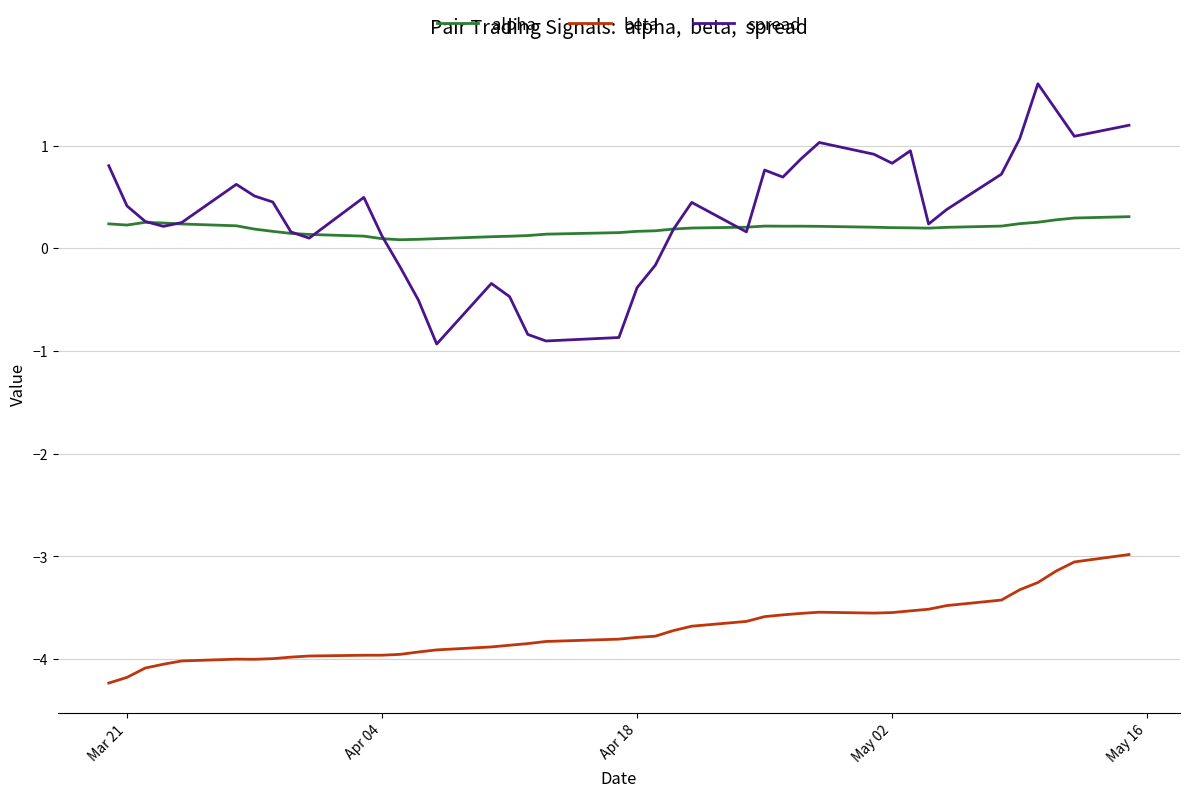

What is the greatest value displayed?

1.6